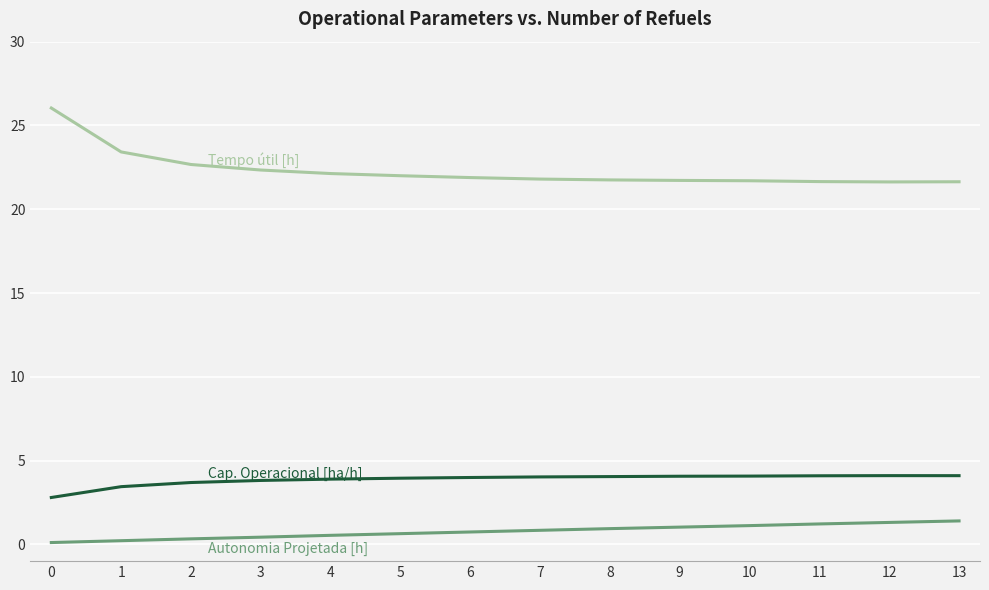

What is the minimum value shown in the chart?

0.1